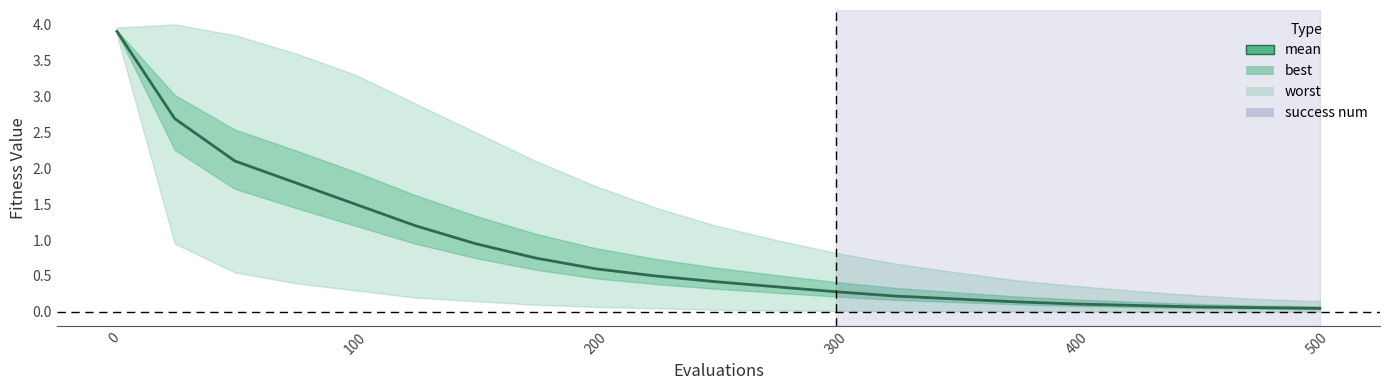

How many categories are shown in the chart?

21